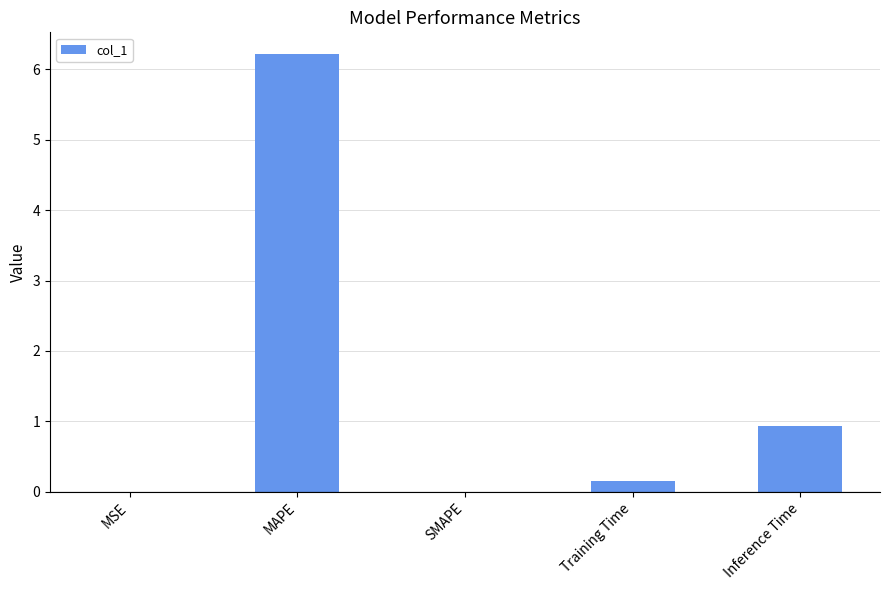

The value at MSE is 0.0. True or false?

True